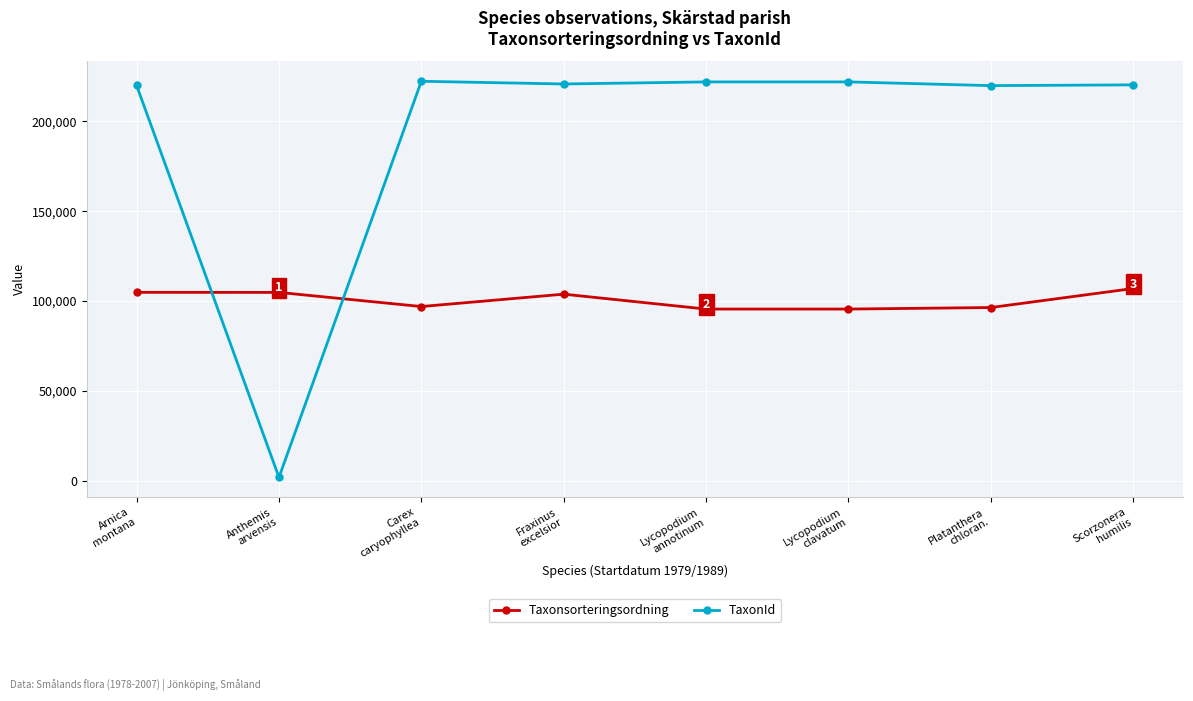

Which label corresponds to the smallest value in the chart?

Anthemis
arvensis